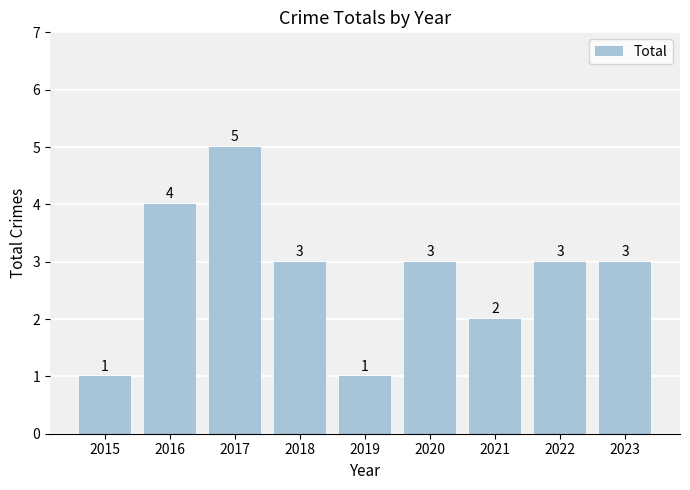

Between 2019 and 2021, which is larger?

2021